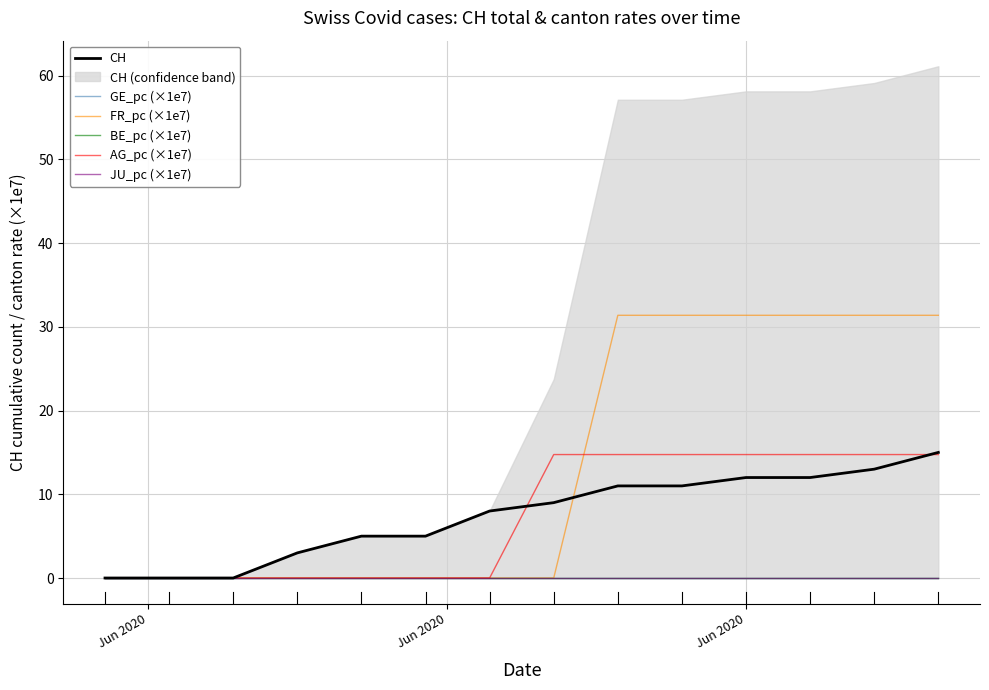

How many values in the FR_pc (×1e7) series exceed 0?

6